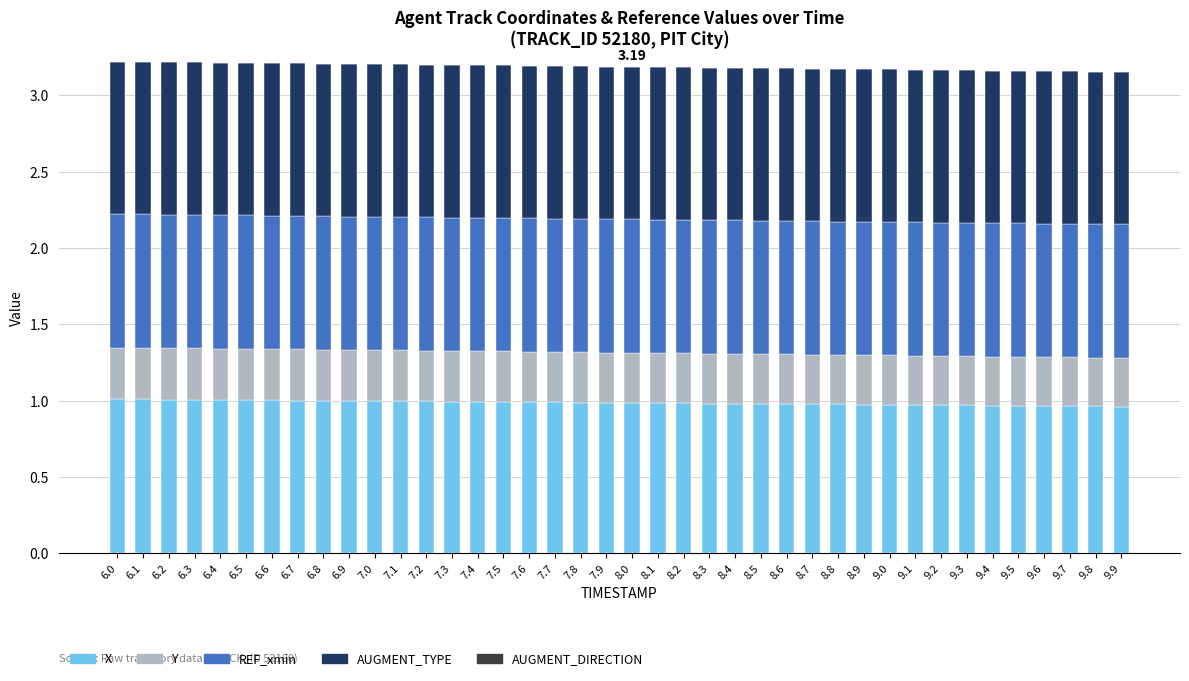

What is the total value across all series at 8.9?

3.2